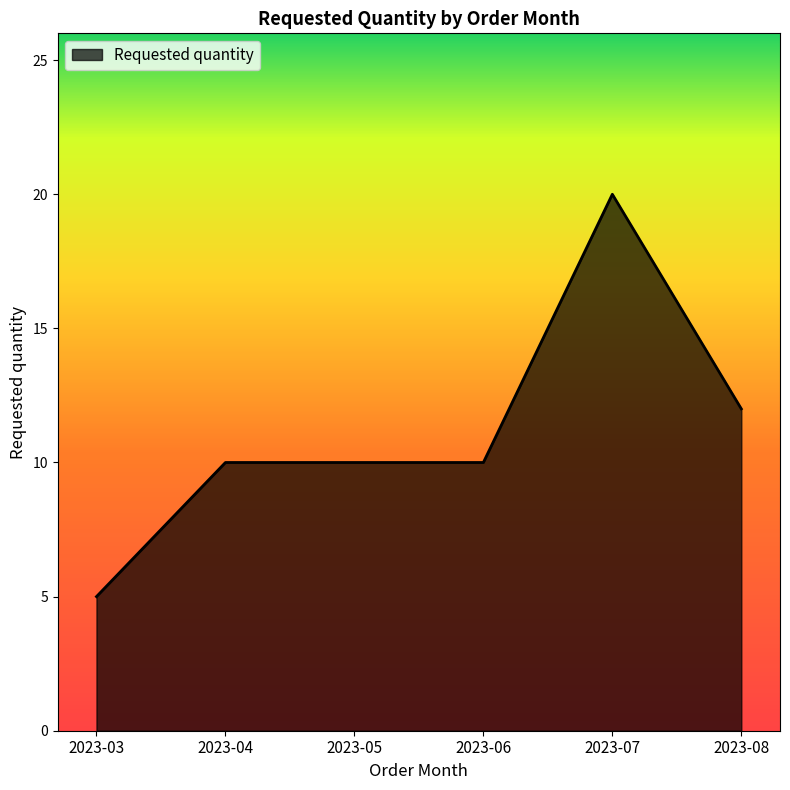

Reading left to right, extract all data points from this chart.

5	10	10	10	20	12